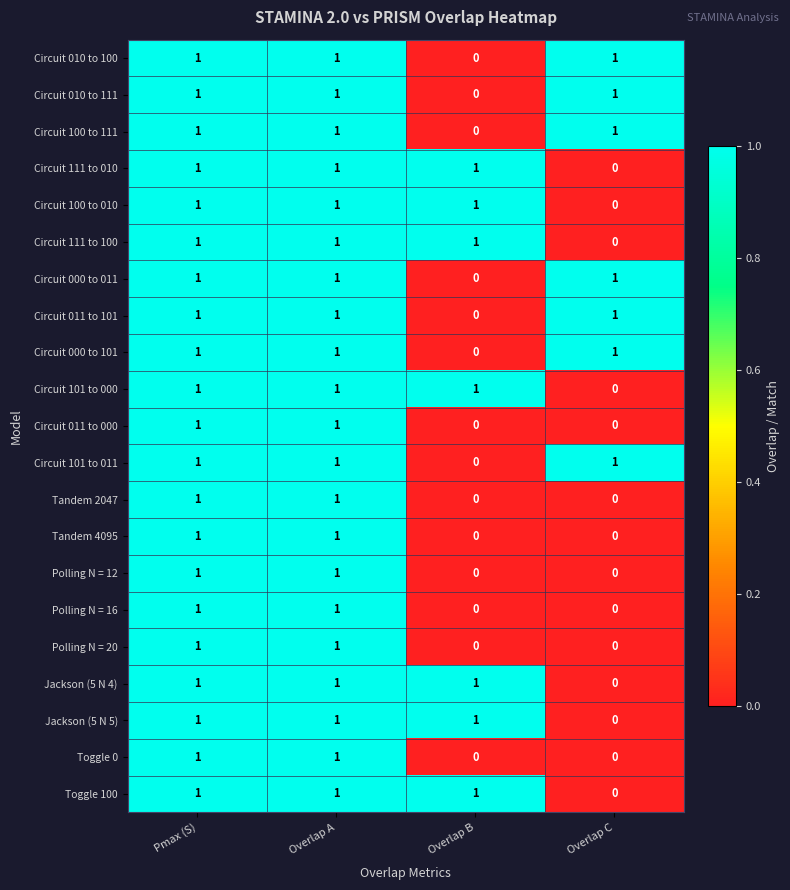

At which label does Jackson (5 N 4) reach its minimum?

Overlap C